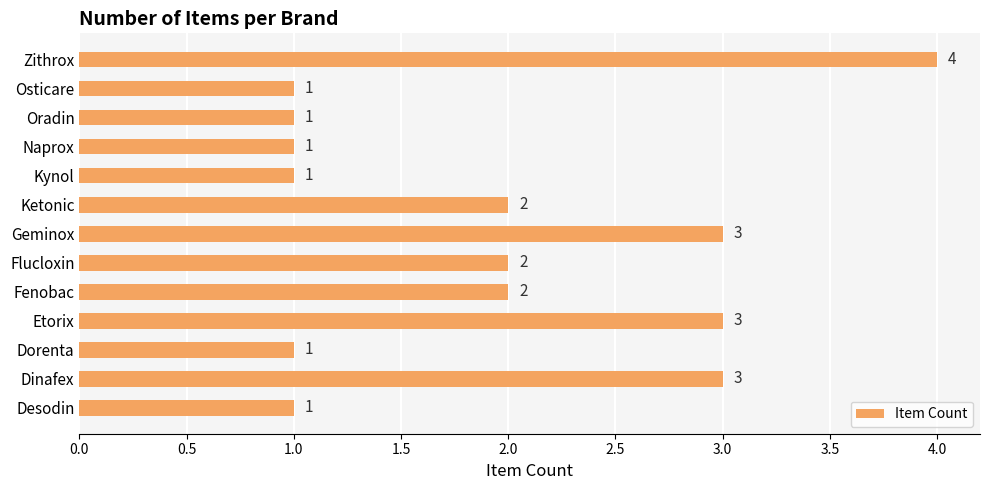

Does the chart contain any negative values?

No